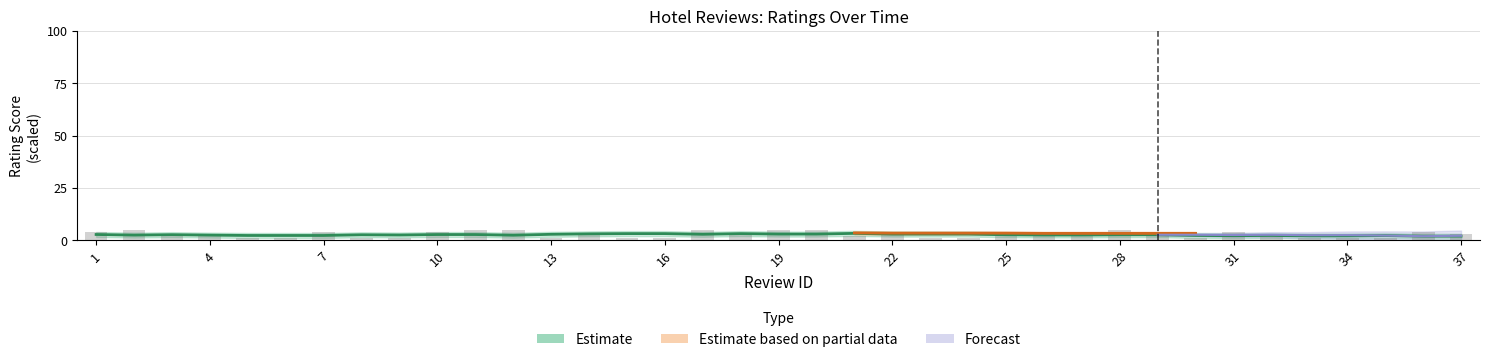

At which label is review_rating closest to 3?

14